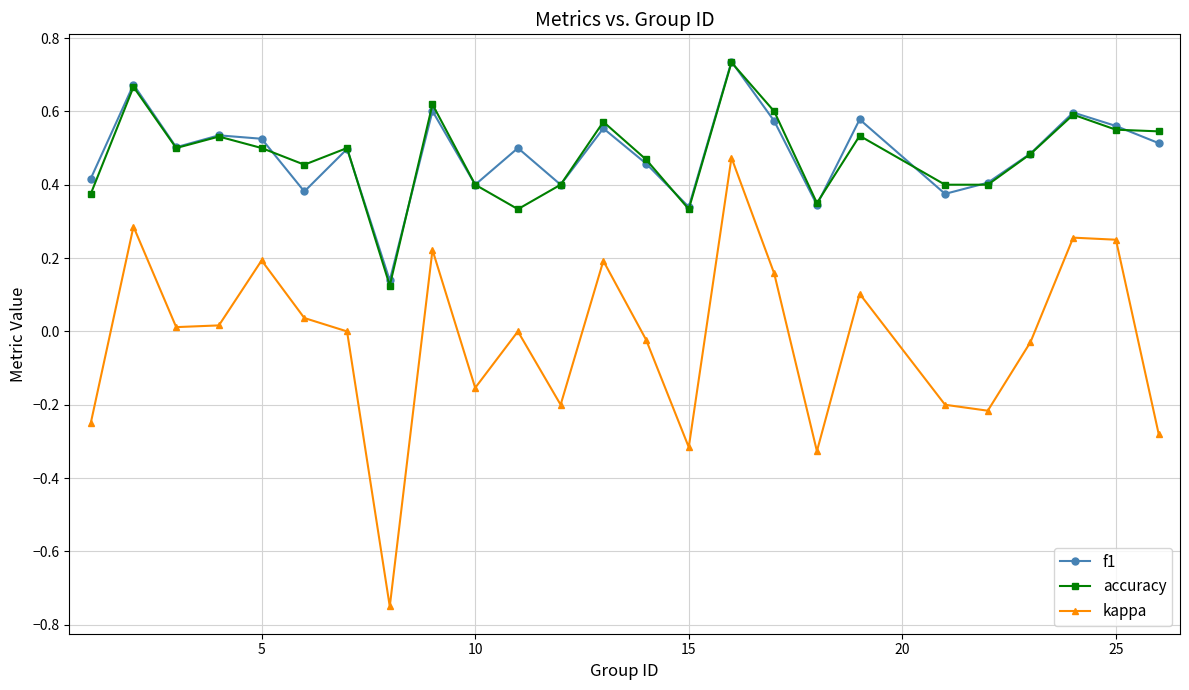

How many interior local valleys does the f1 series have?

8